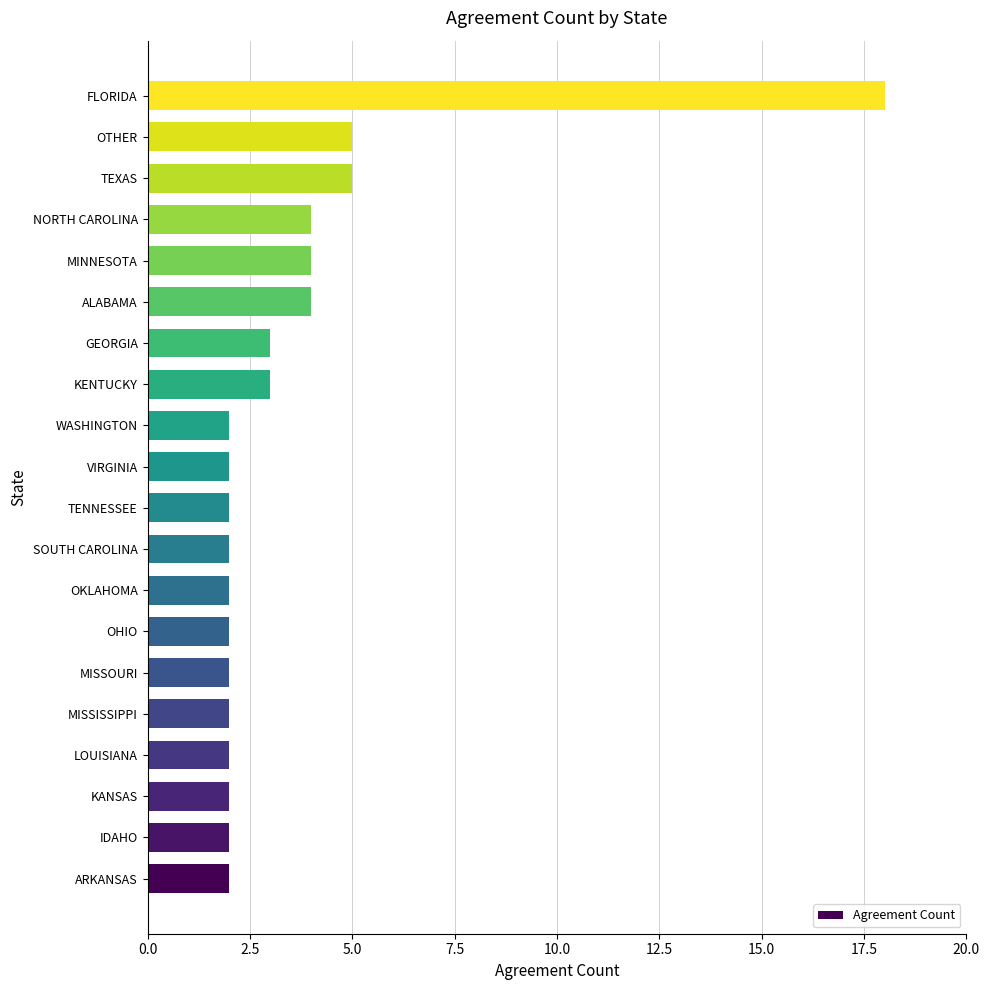

What is the smallest value displayed?

2